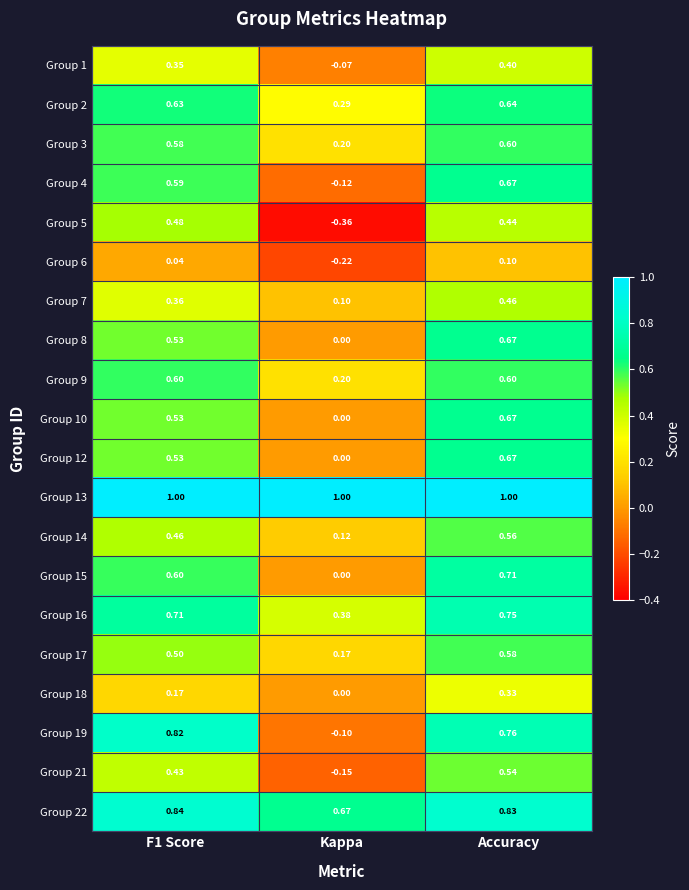

Which category has the lowest value across all series?

Kappa